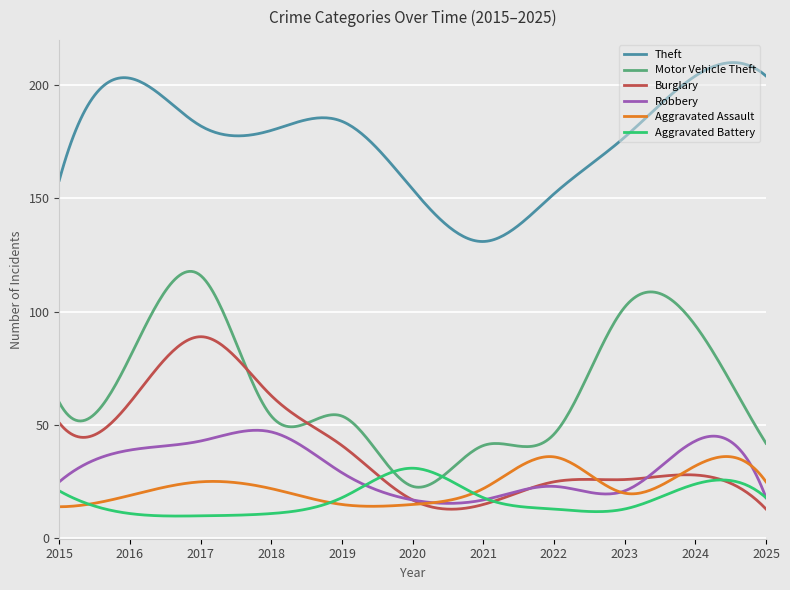

Which series has the largest range (max minus min)?

Motor Vehicle Theft